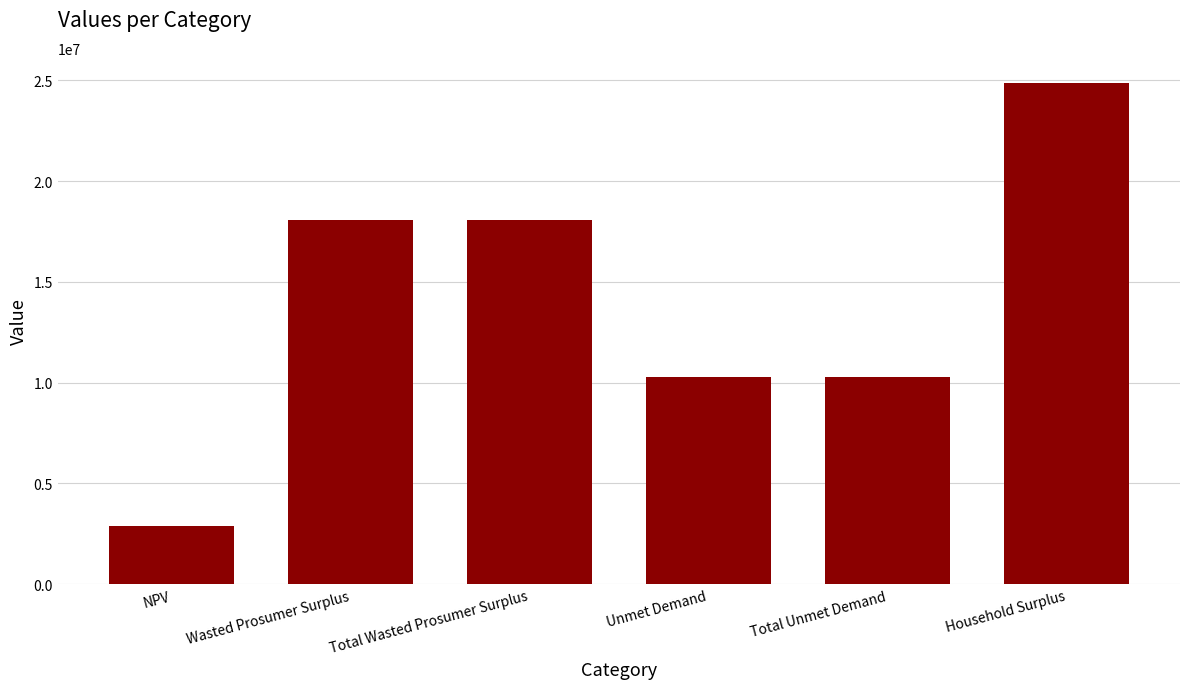

What is the value of the 3rd bar from the left?

18096563.9